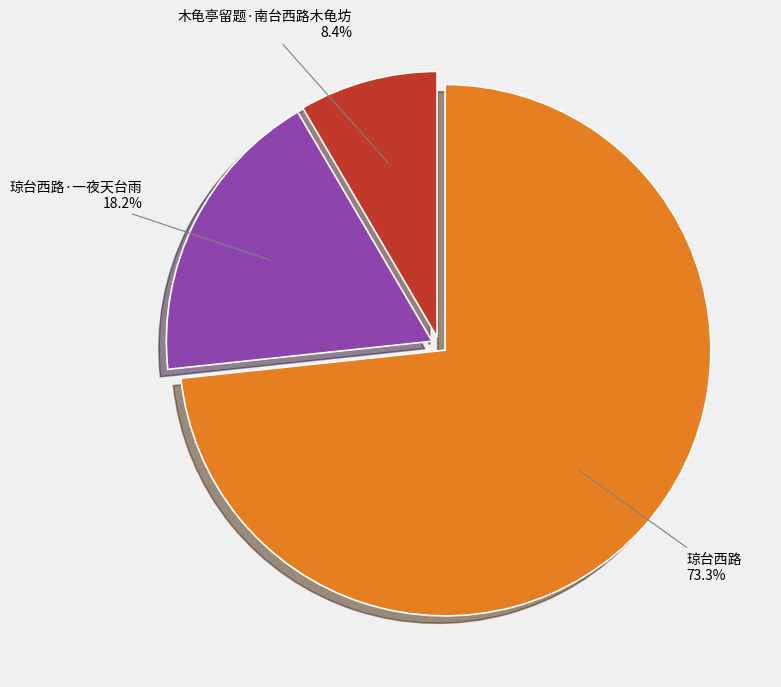

True or false: 琼台西路 accounts for 67% of the total.

False